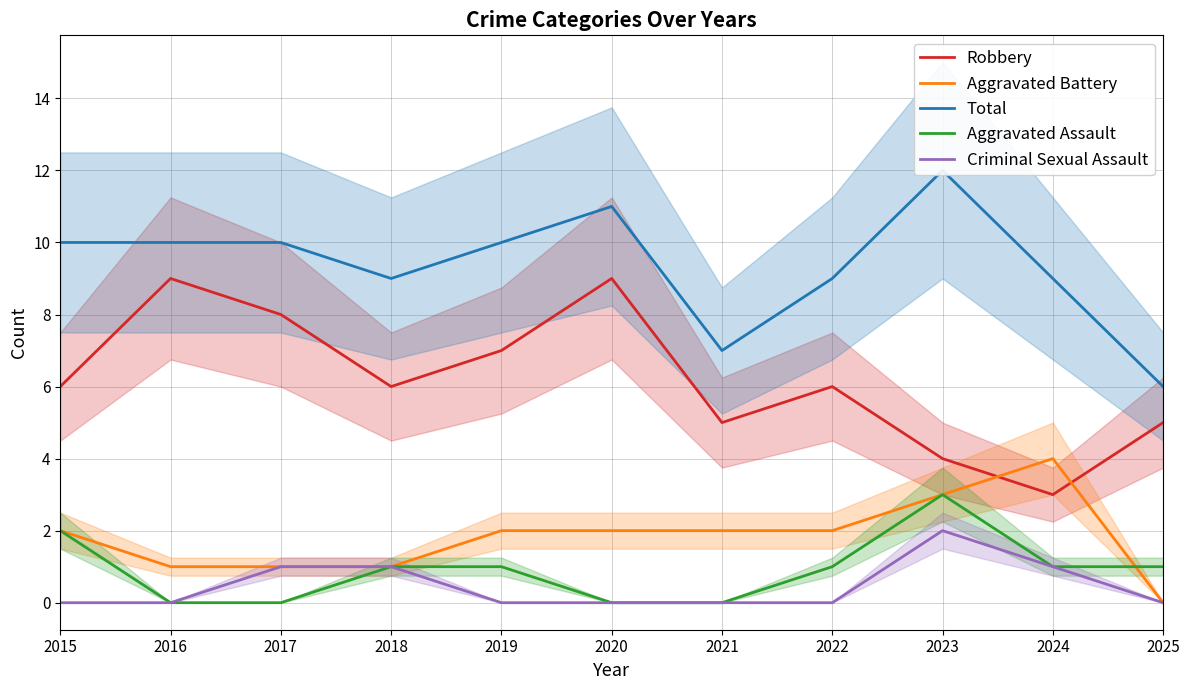

How many values in the Aggravated Battery series exceed 2?

2